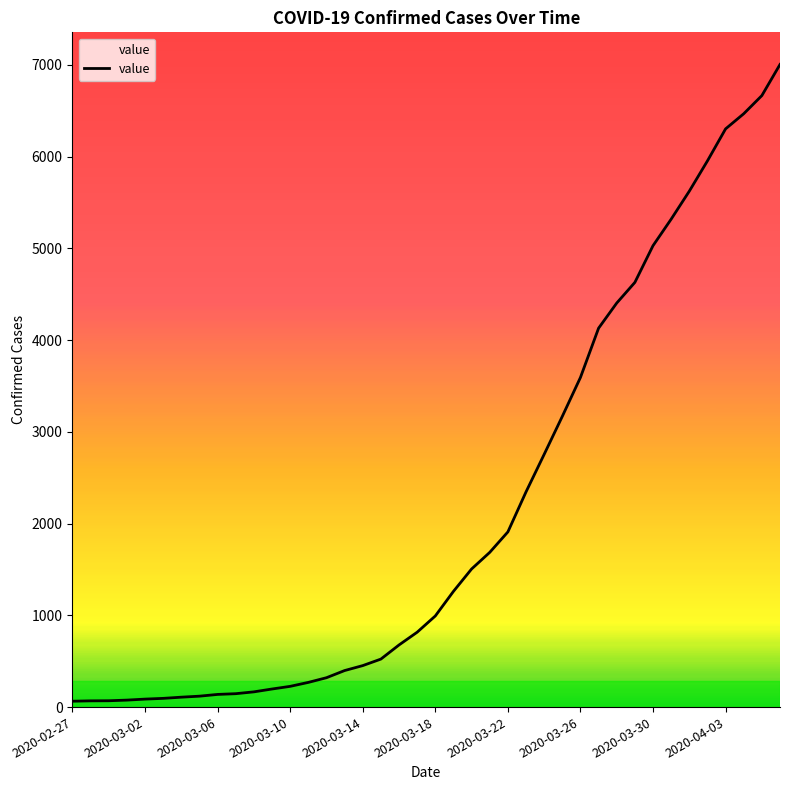

What is the maximum value shown in the chart?

7003